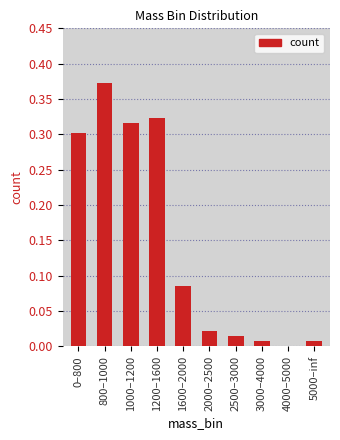

What is the change in value from 800–1000 to 1200–1600?

-0.1